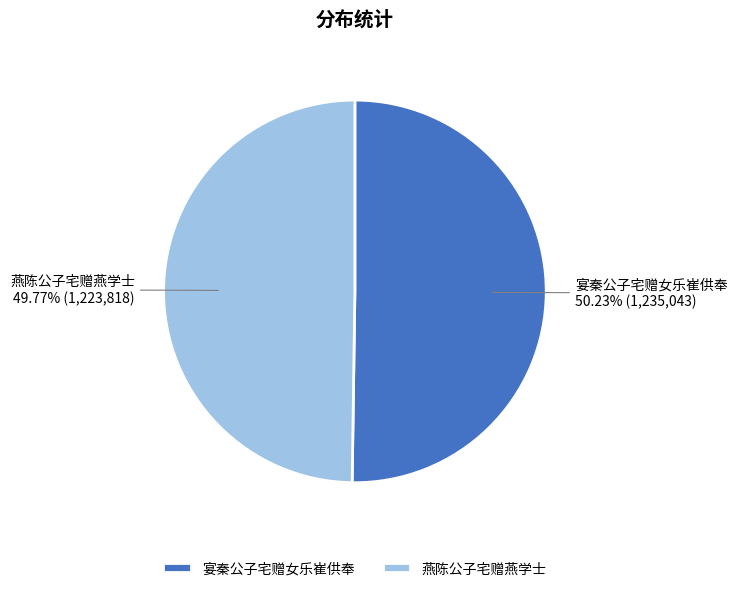

Is it true that 燕陈公子宅赠燕学士 is 50% of the pie?

True